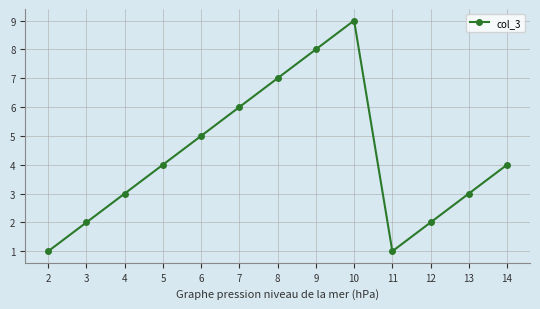

What is the greatest value displayed?

9